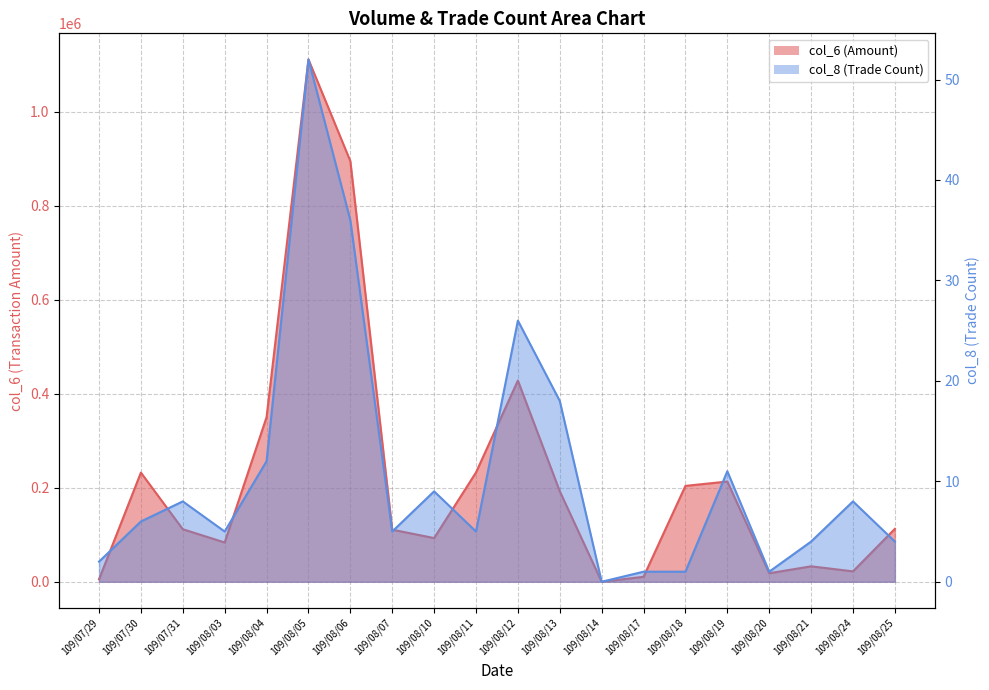

True or false: col_6 and col_8 intersect in this chart.

False